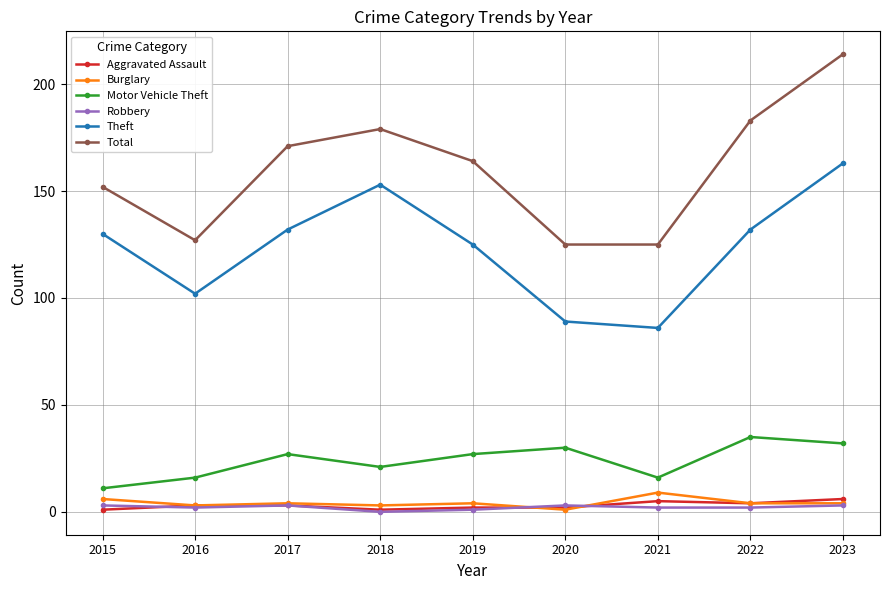

Which series has the largest range (max minus min)?

Total